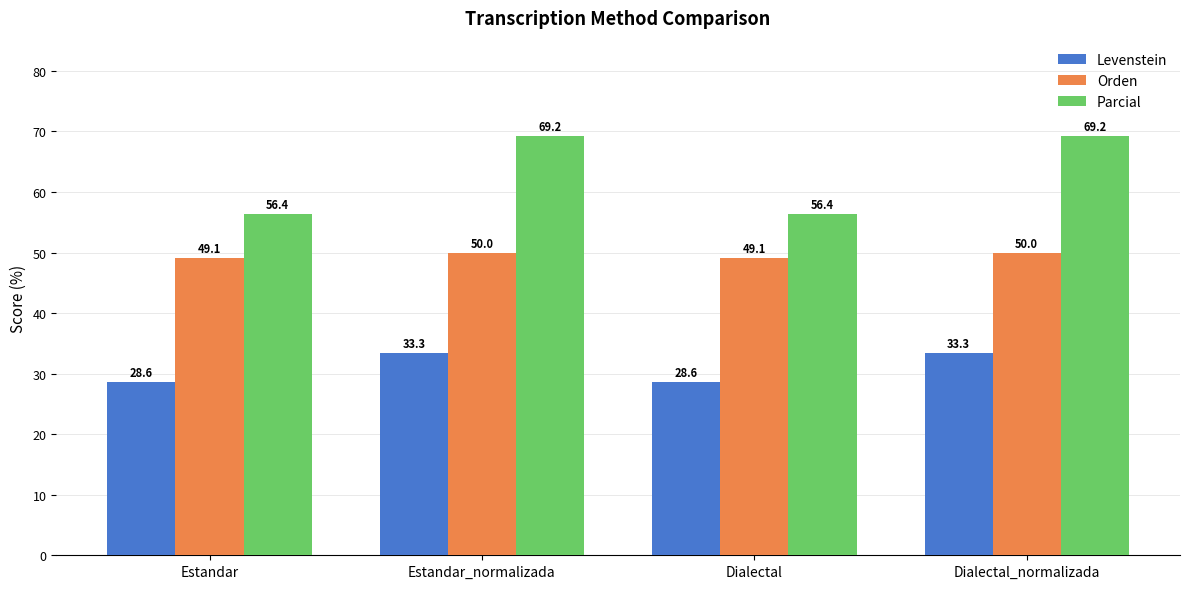

What is the spread (max minus min) of values at Dialectal?

27.8